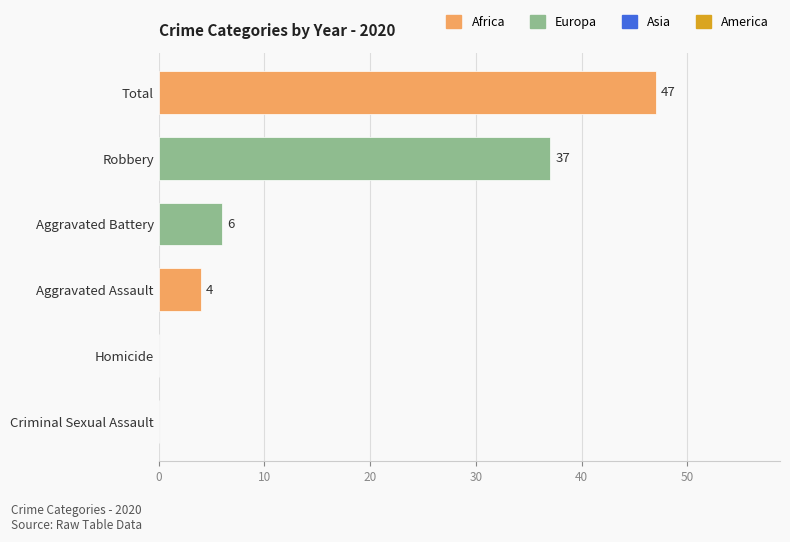

Reading bottom to top, what are all the values shown in this chart?

Criminal Sexual Assault=0	Homicide=0	Aggravated Assault=4	Aggravated Battery=6	Robbery=37	Total=47